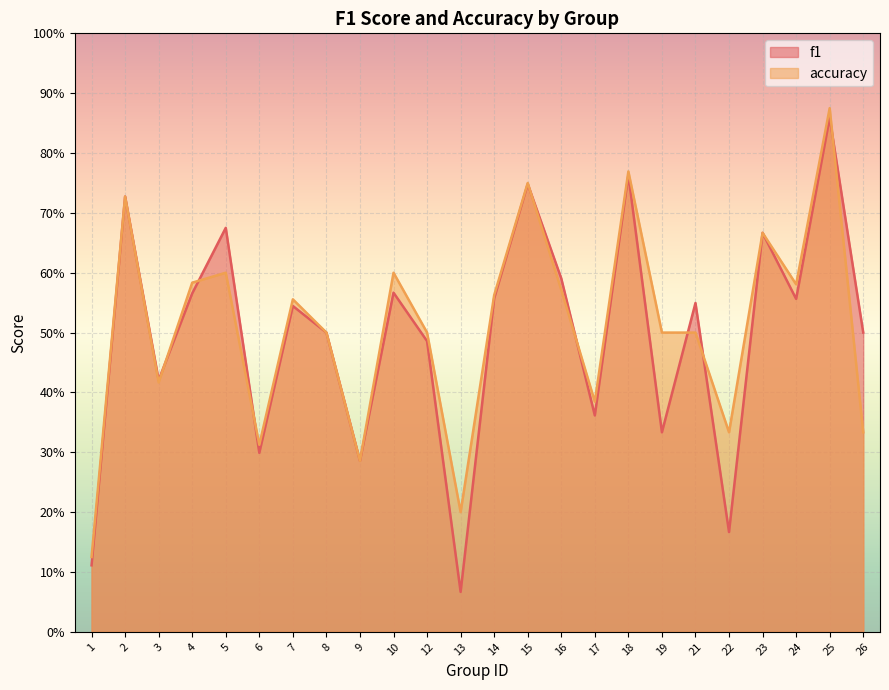

Which has a higher value, 4 or 14?

4